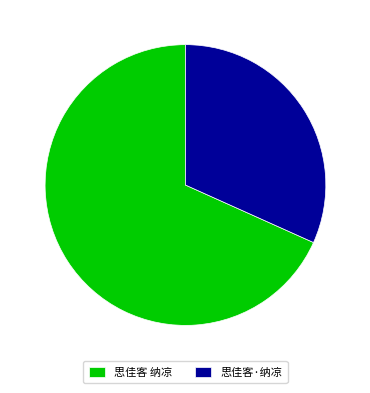

Does 思佳客·纳凉 represent more than half of the total?

No